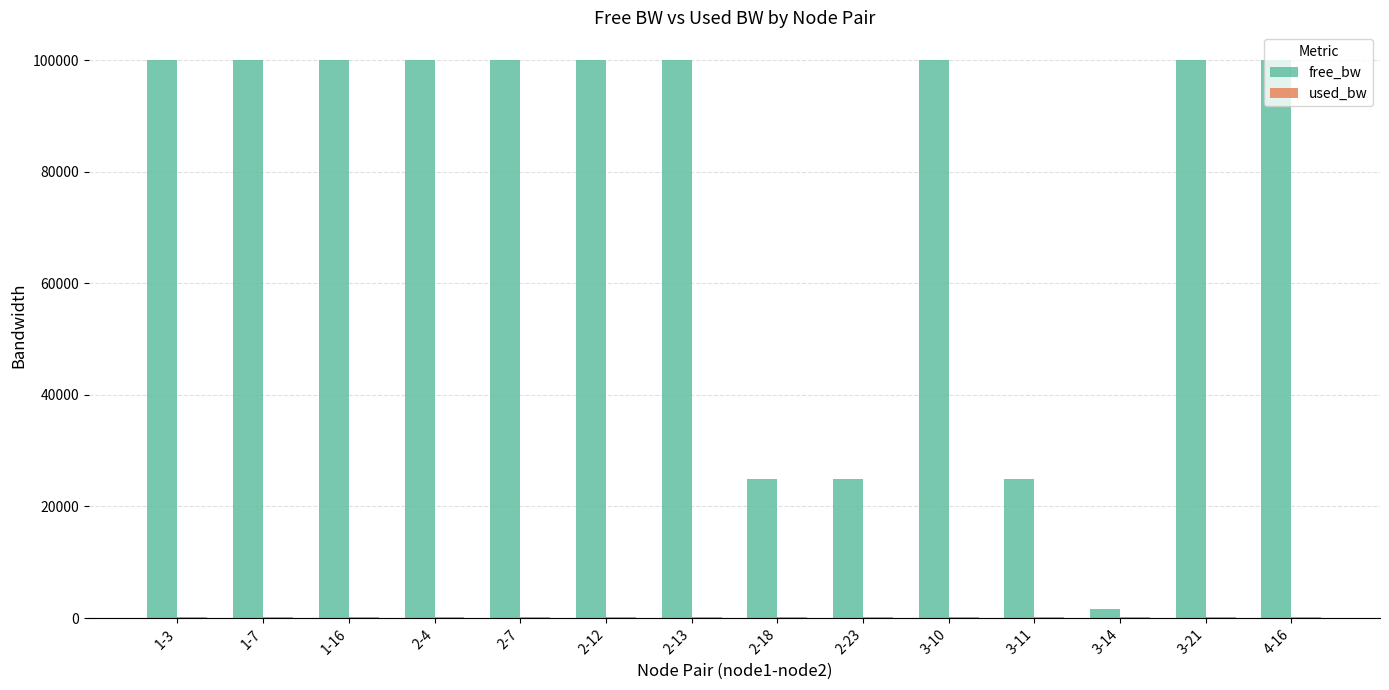

The value of free_bw at 2-18 is 36875.8. True or false?

False